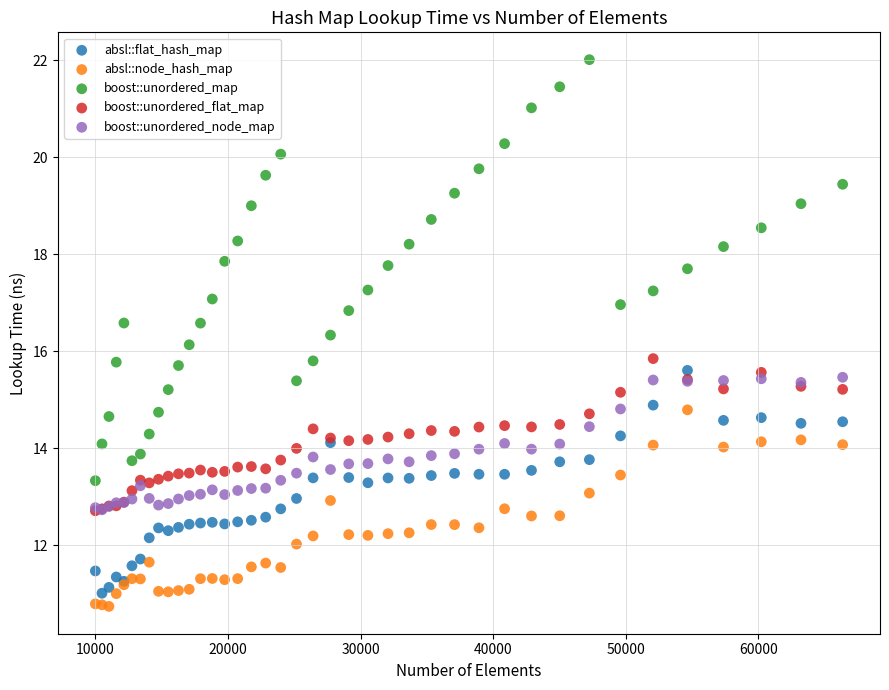

What are all the series names shown in the legend?

absl::flat_hash_map, absl::node_hash_map, boost::unordered_map, boost::unordered_flat_map, boost::unordered_node_map